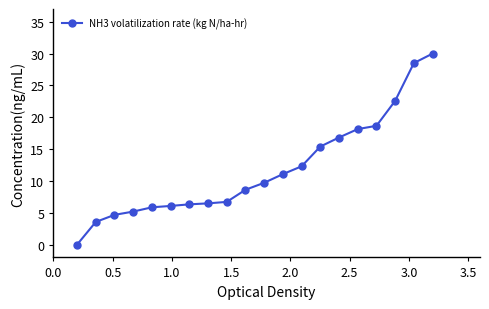

What is the sum of all values?

236.8